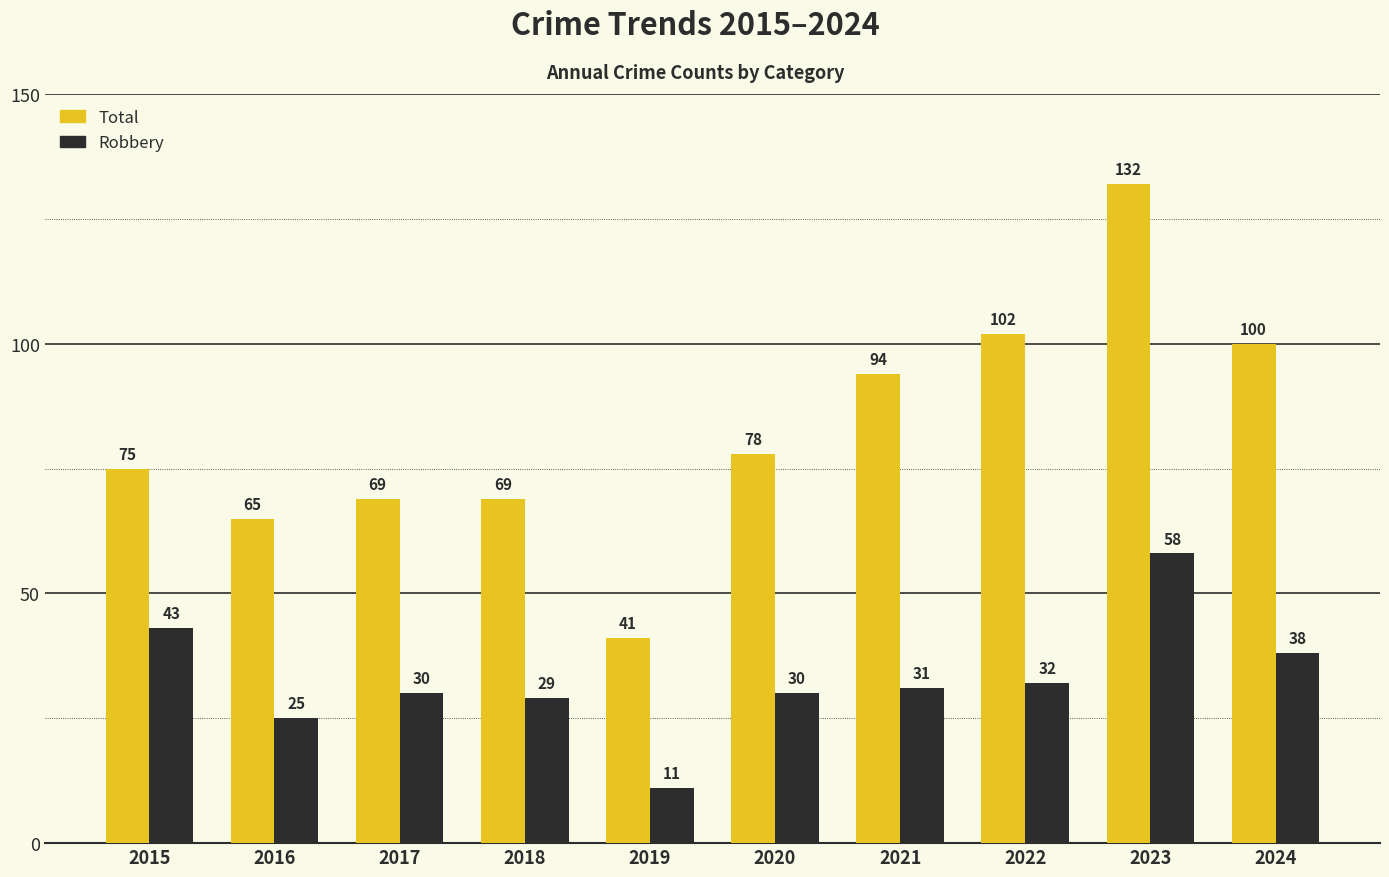

What is the total value across all series at 2020?

108